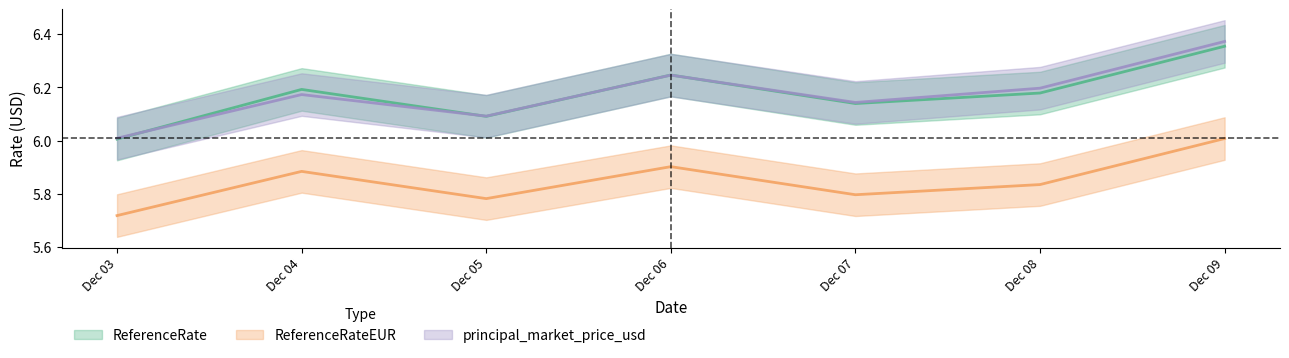

Rank the series at Dec 05 from lowest to highest value.

ReferenceRateEUR, ReferenceRate, principal_market_price_usd